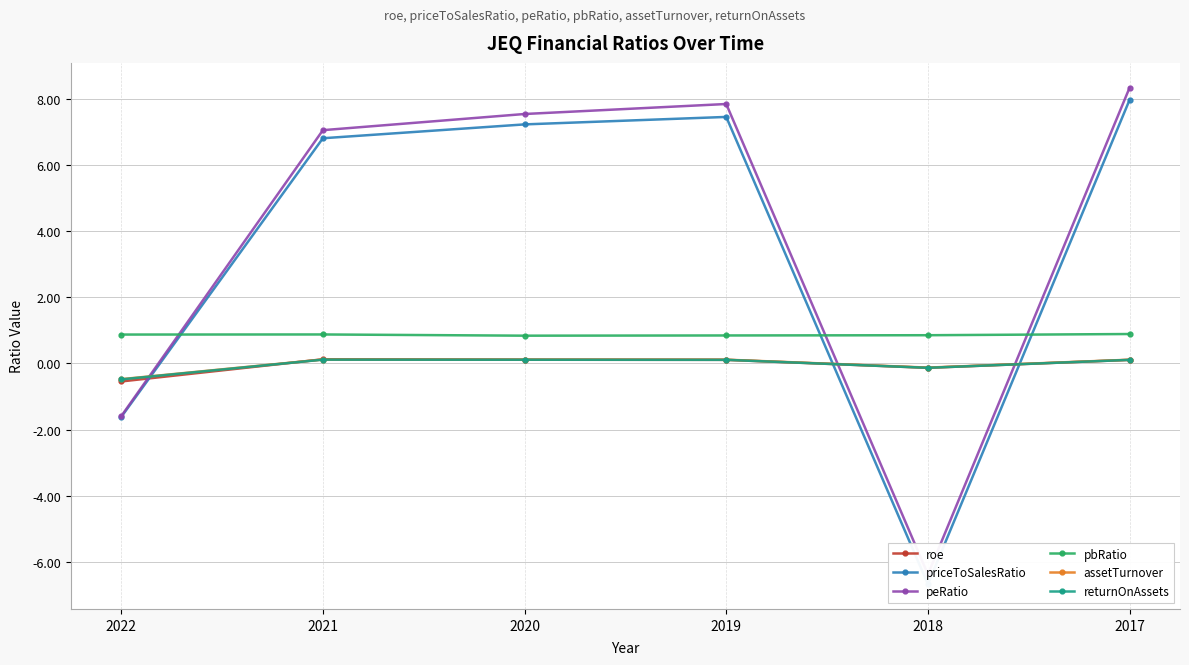

Reading right to left, list all the values displayed in this chart.

roe: 0.1	-0.1	0.1	0.1	0.1	-0.5
priceToSalesRatio: 8.0	-6.7	7.5	7.2	6.8	-1.6
peRatio: 8.3	-6.4	7.8	7.5	7.1	-1.6
pbRatio: 0.9	0.9	0.8	0.8	0.9	0.9
assetTurnover: 0.1	-0.1	0.1	0.1	0.1	-0.5
returnOnAssets: 0.1	-0.1	0.1	0.1	0.1	-0.5